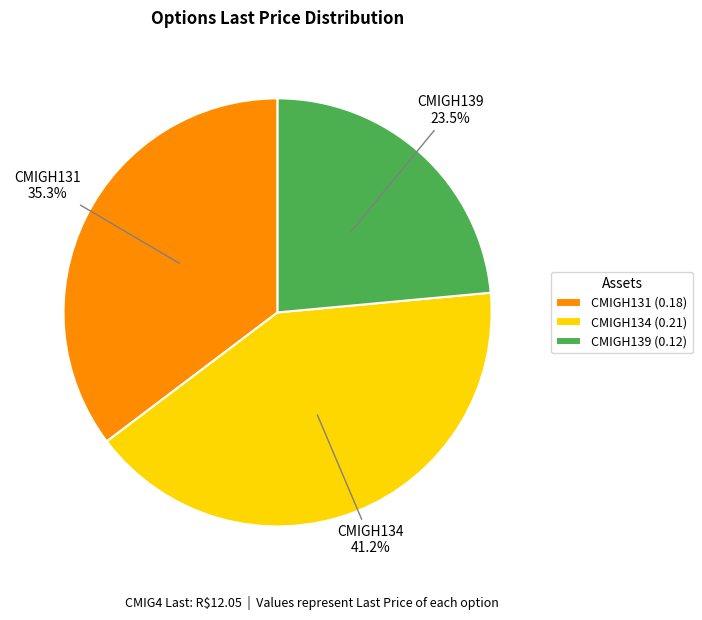

Between CMIGH134 (0.21) and CMIGH131 (0.18), which is larger?

CMIGH134 (0.21)